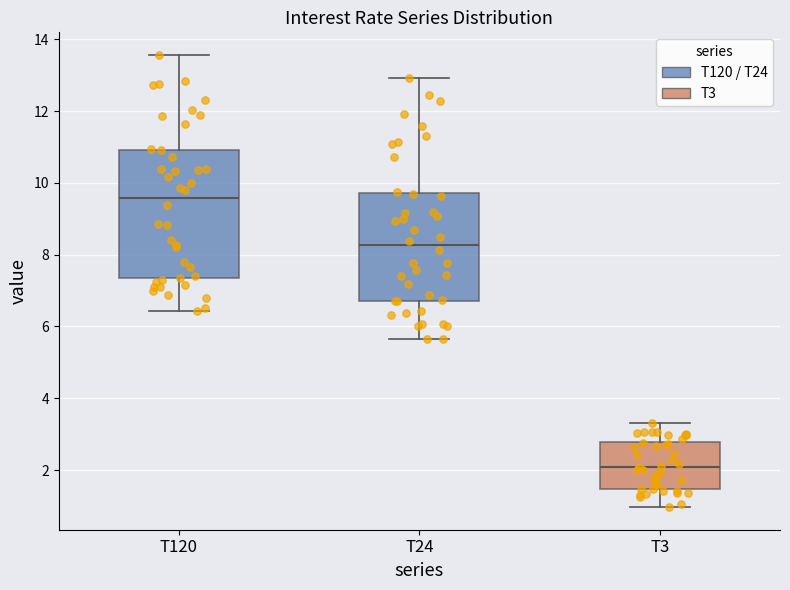

Where is the upper edge of the box for T120 on the y-axis? The values are not printed on the chart, so give them approximately, as read against the axis.

11.0